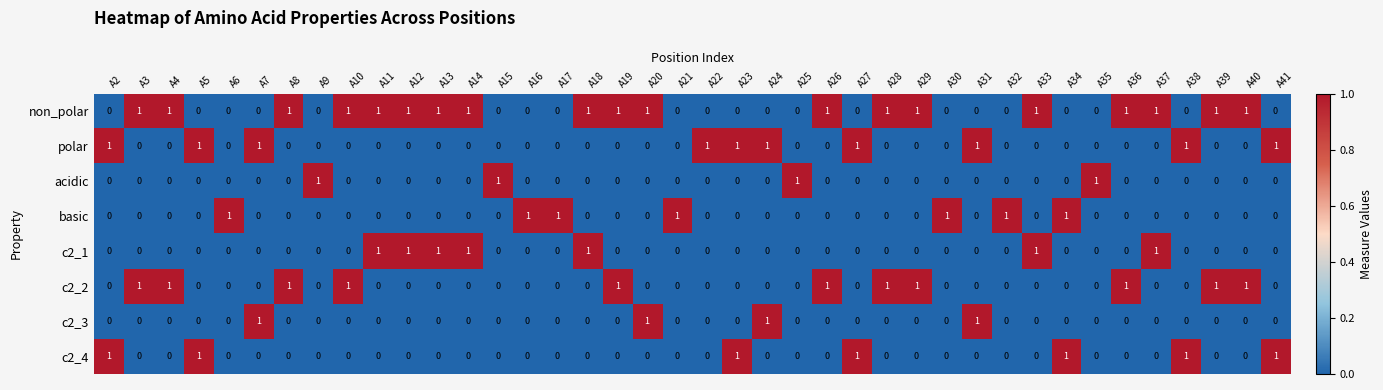

The value of c2_2 at A7 is 0. True or false?

True